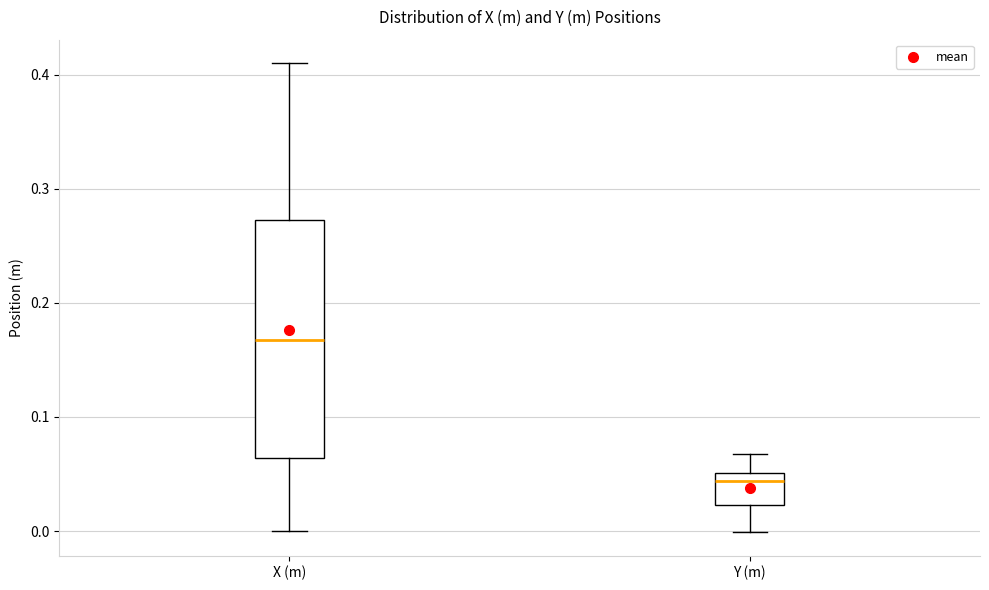

Where is the lower edge of the box for X (m) on the y-axis? The values are not printed on the chart, so give them approximately, as read against the axis.

0.06